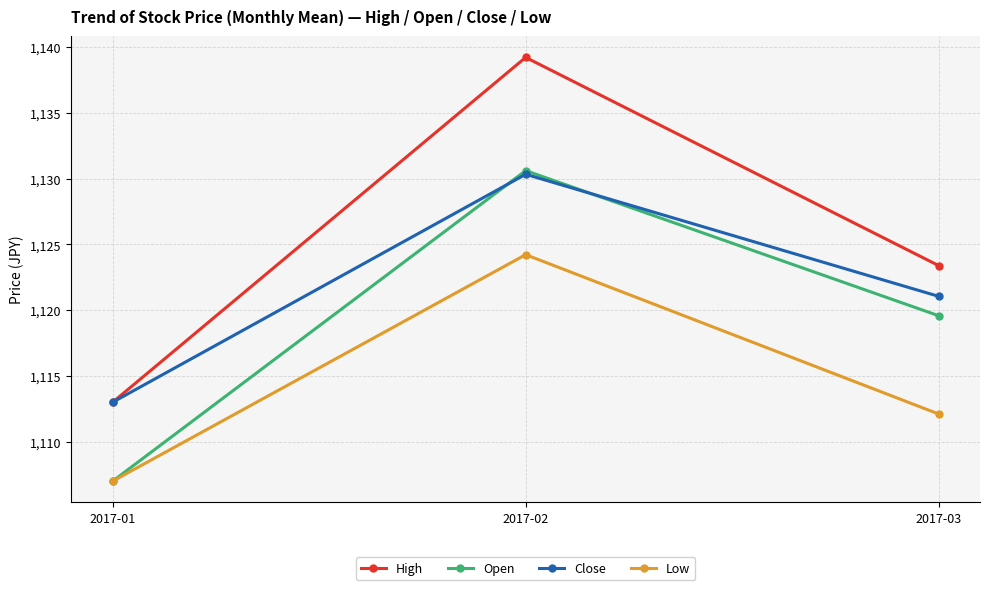

True or false: Close has a value of 269.4 at 2017-03.

False